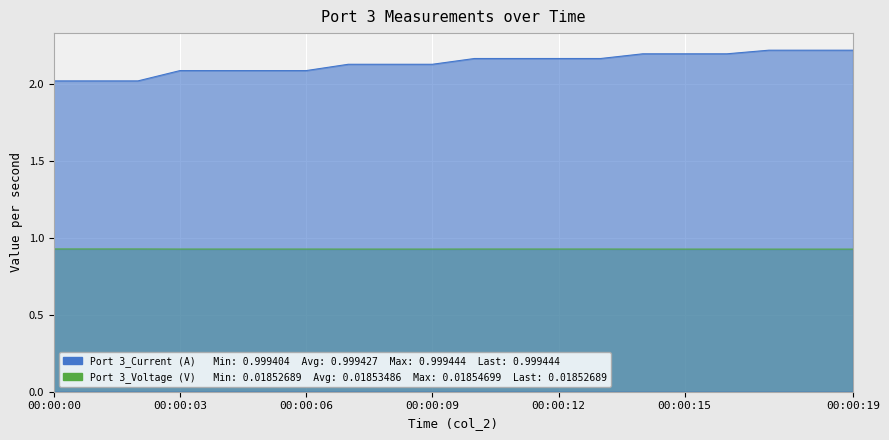

List the series in order of their overall mean, lowest first.

Port 3_Voltage (V), Port 3_Current (A)